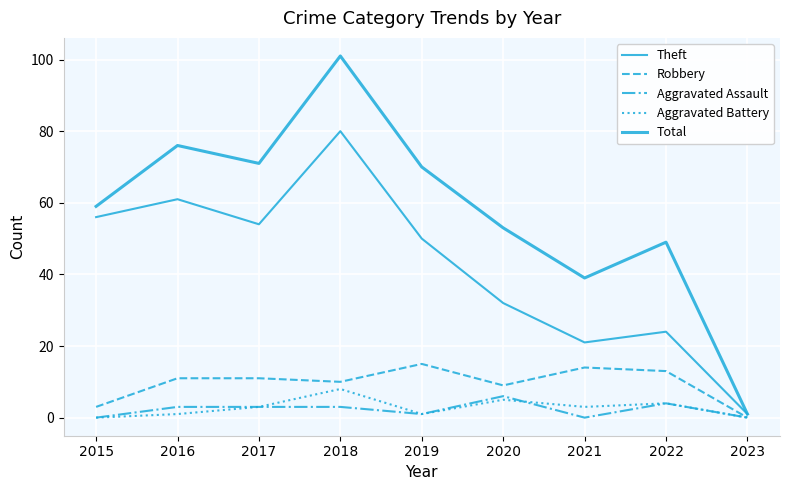

What is the sum of all Robbery values?

86